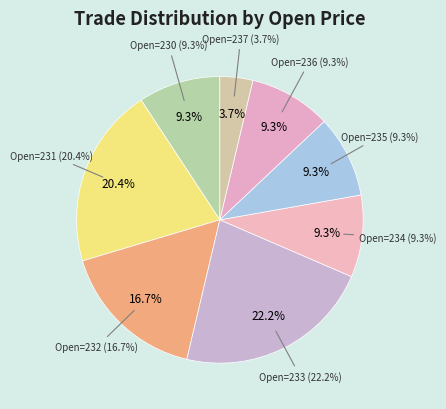

True or false: 232 accounts for 10% of the total.

False